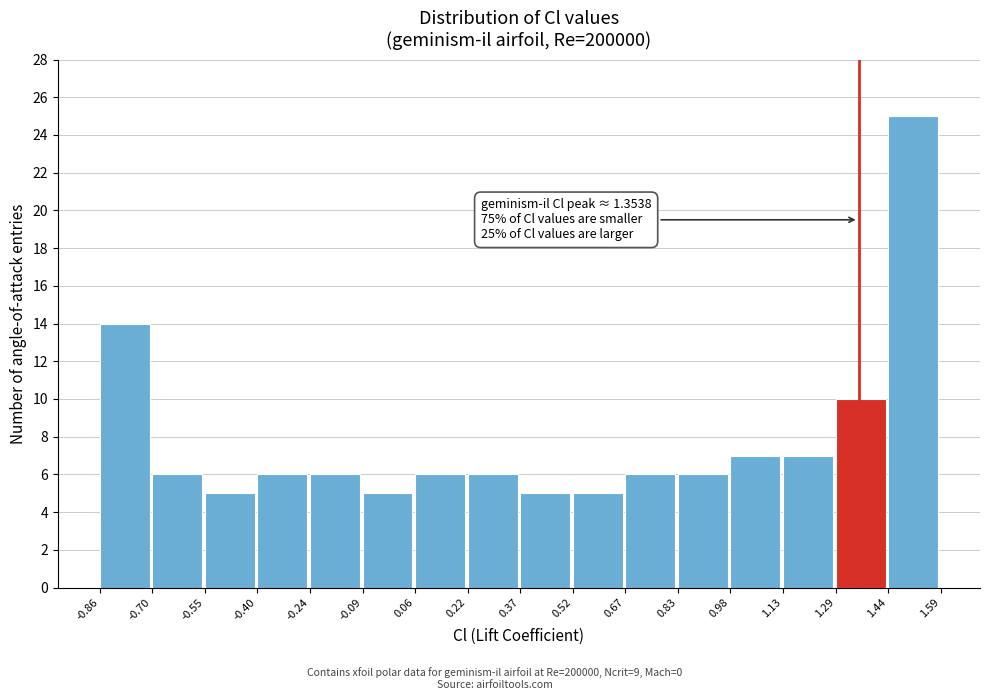

Which range on the x-axis has the tallest bar?

1.44 to 1.59